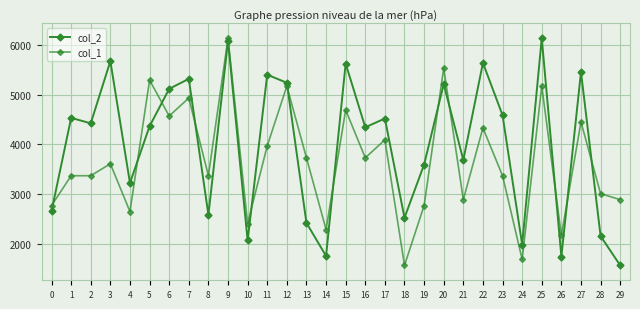

The col_2 series shows 5240.0 at 12. True or false?

True